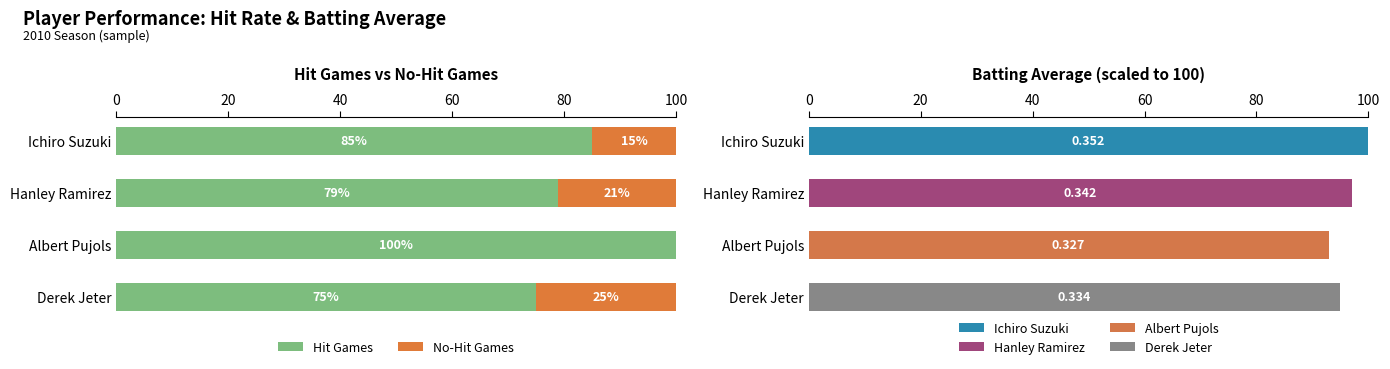

Which category has the highest value in the Hit Games series?

Albert Pujols